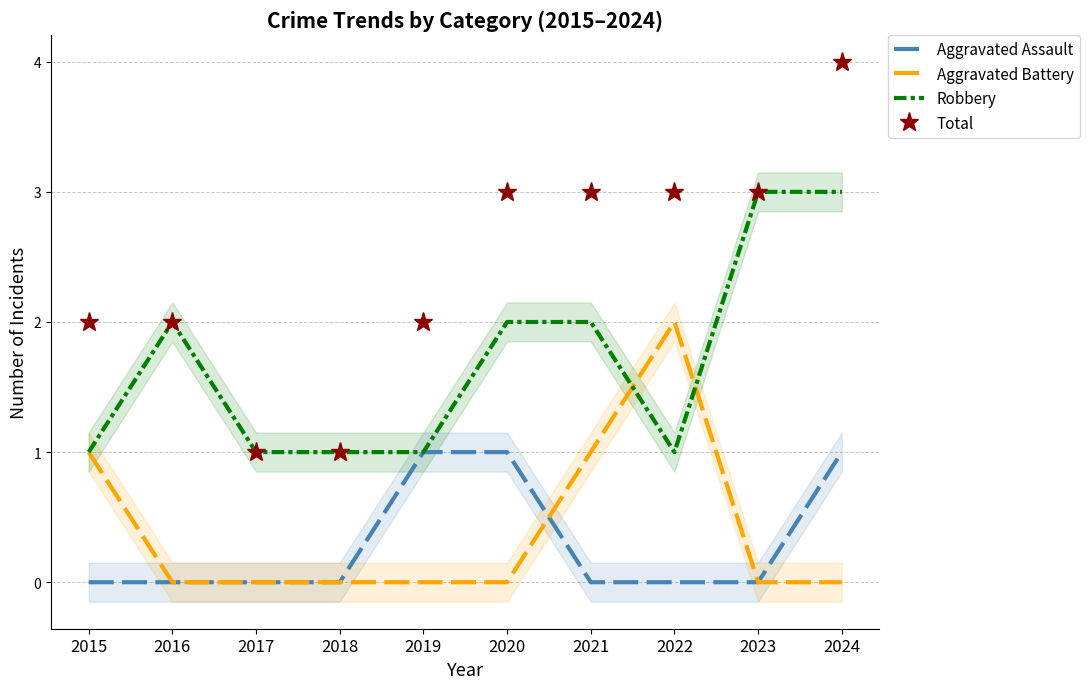

What is the greatest value displayed?

4